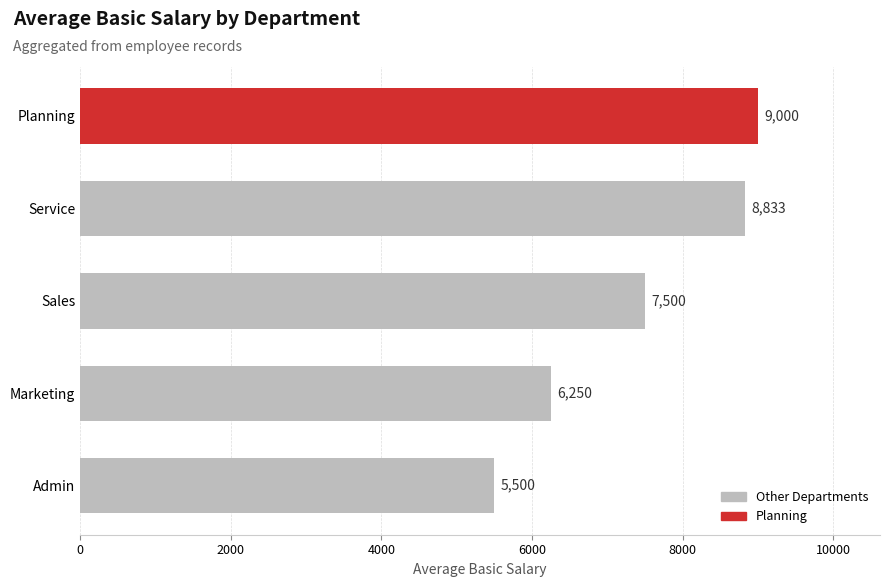

Approximately how many times larger is the value at Admin compared to Service?

0.6